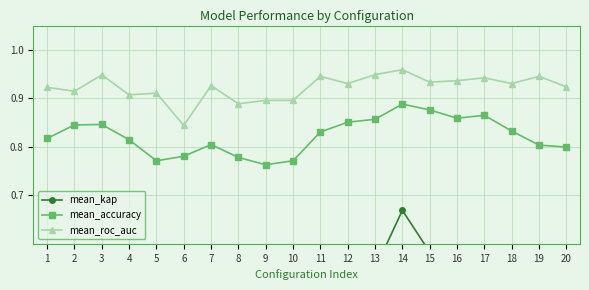

In mean_kap, how many points are higher than both neighbors (excluding endpoints)?

4